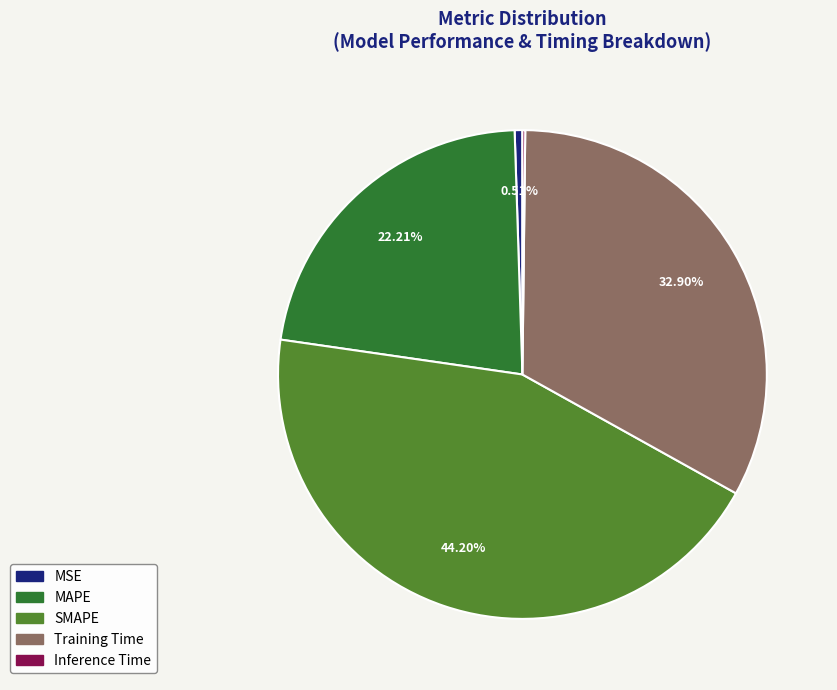

To the nearest percent, what percentage of the pie is MAPE?

22%